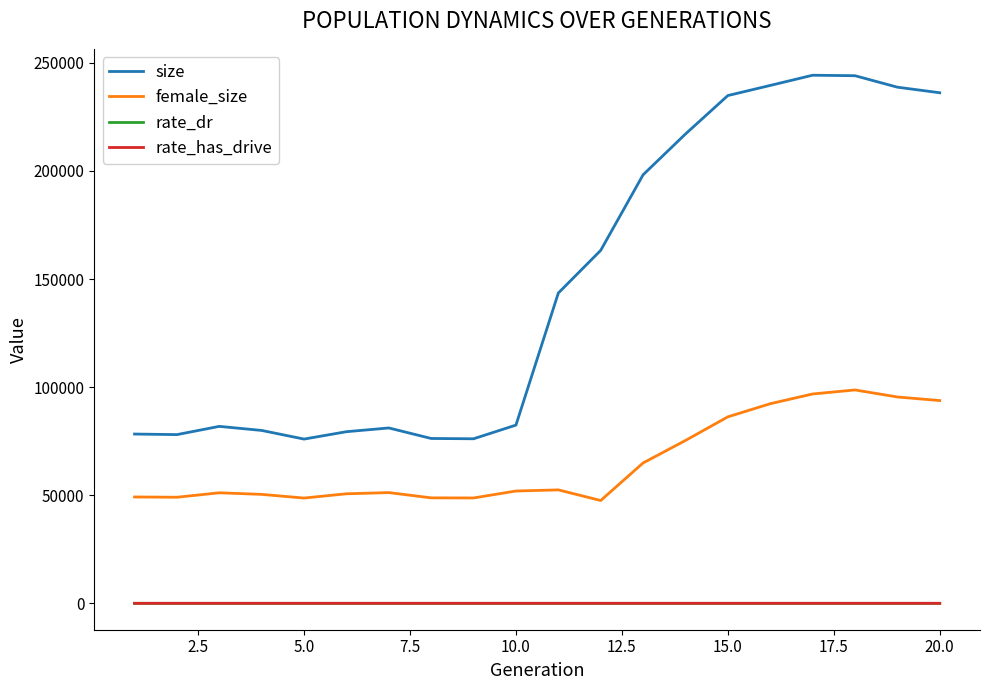

True or false: female_size and size cross at least once.

False